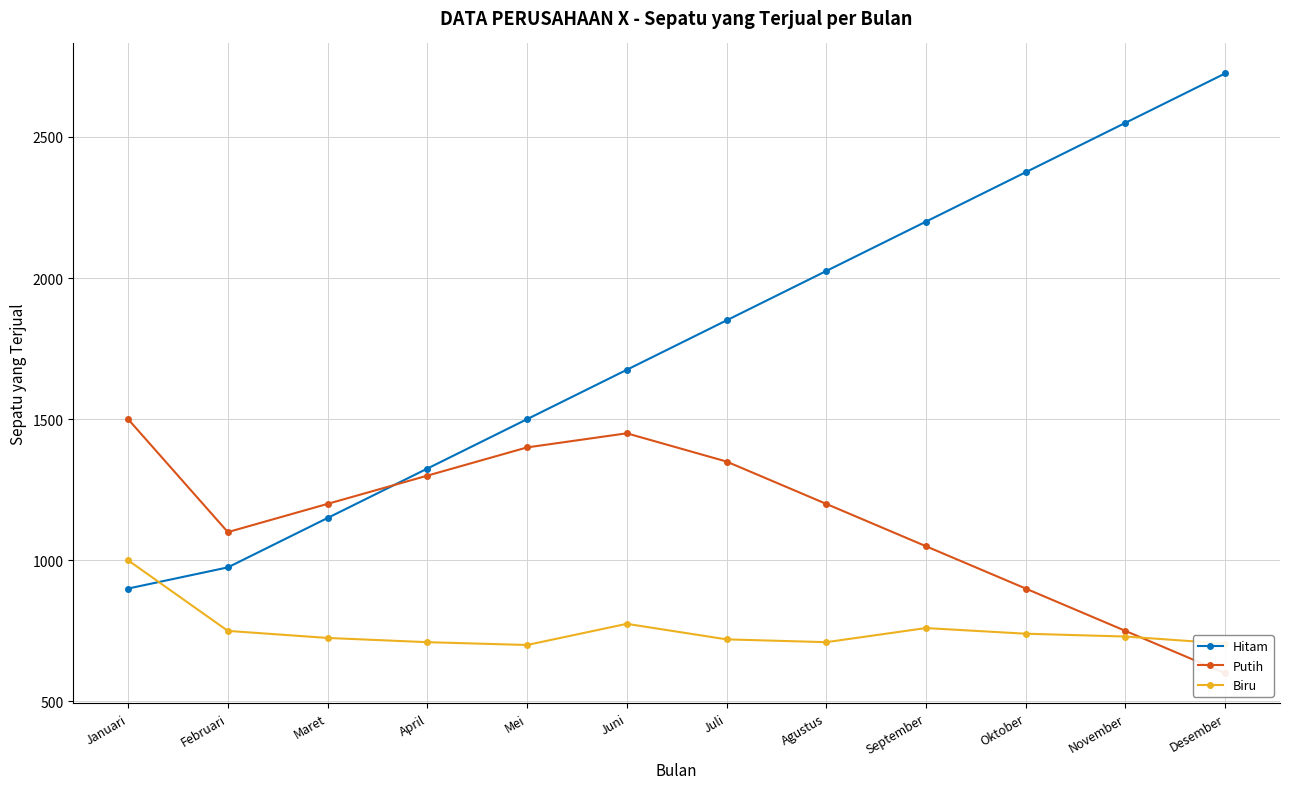

Reading right to left, transcribe all the data shown in this chart.

Hitam: 2725	2550	2375	2200	2025	1850	1675	1500	1325	1150	975	900
Putih: 600	750	900	1050	1200	1350	1450	1400	1300	1200	1100	1500
Biru: 705	730	740	760	710	720	775	700	710	725	750	1000